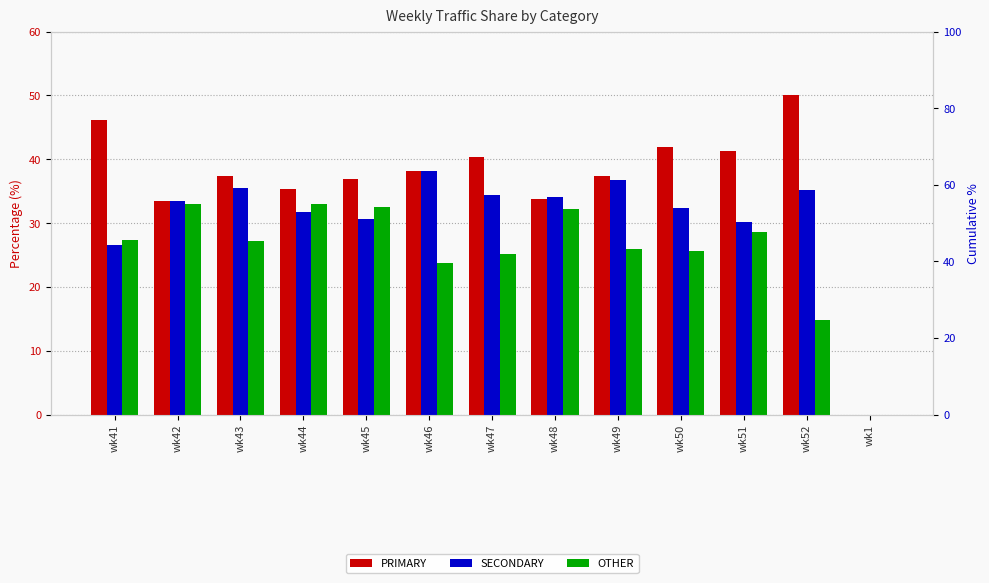

Where does the SECONDARY series first go above 33?

wk42